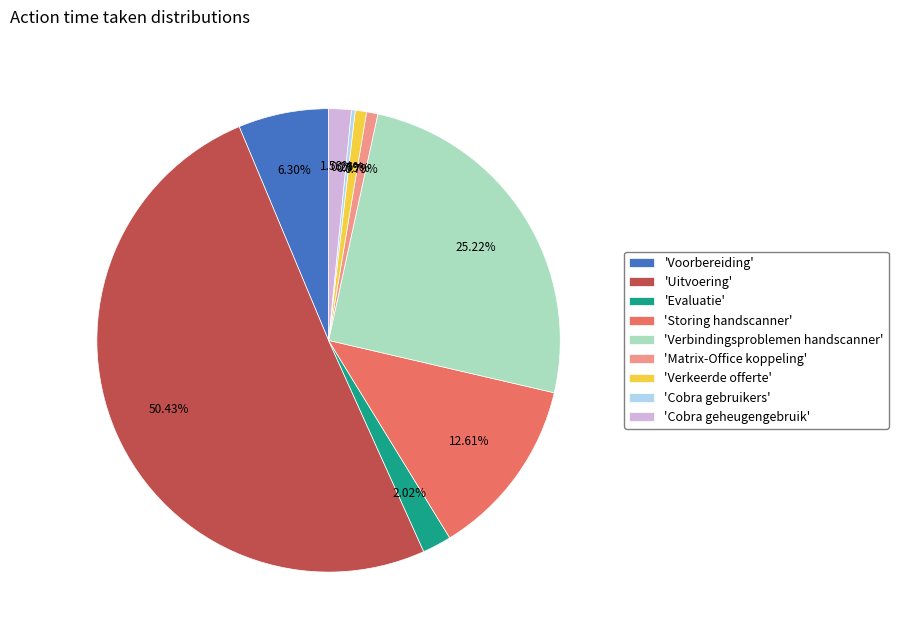

Is 'Matrix-Office koppeling' the majority of the pie?

No